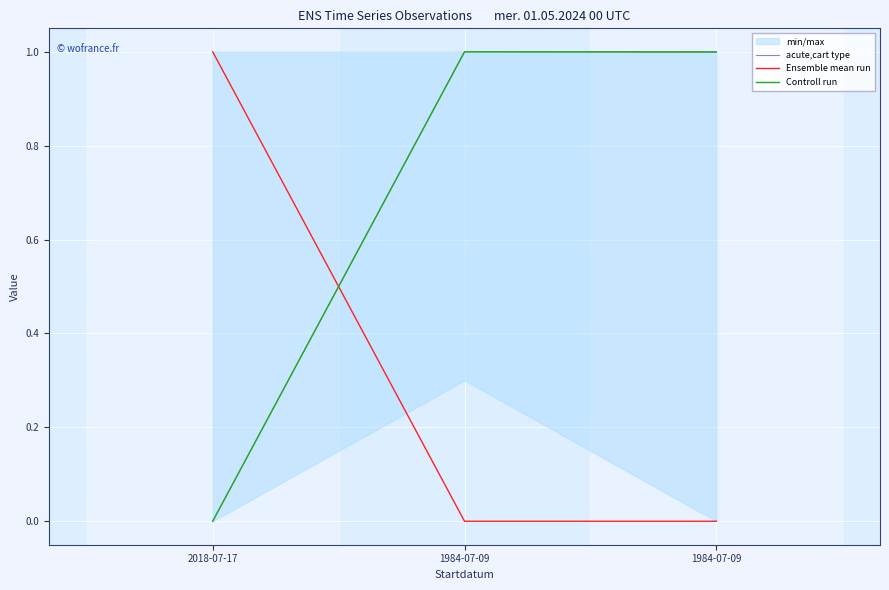

What is the total value across all series at 2018-07-17?

1.0